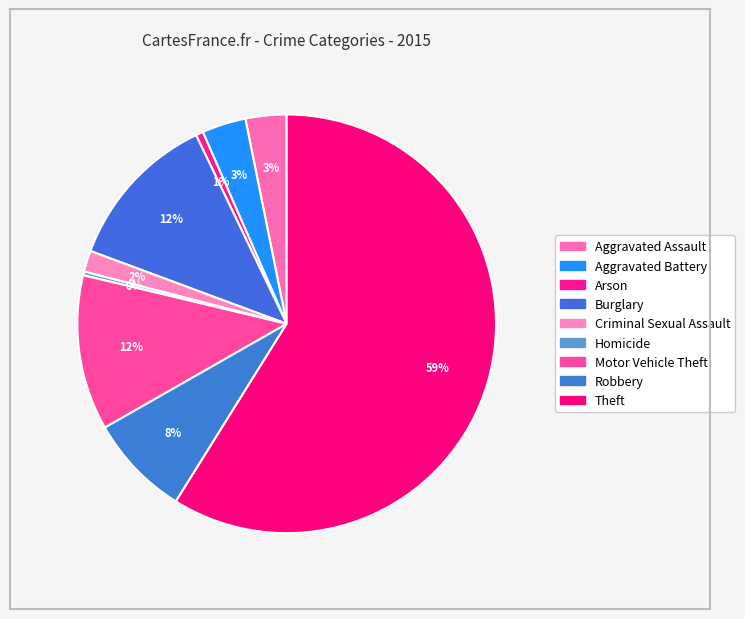

How many slices are in this pie chart?

9